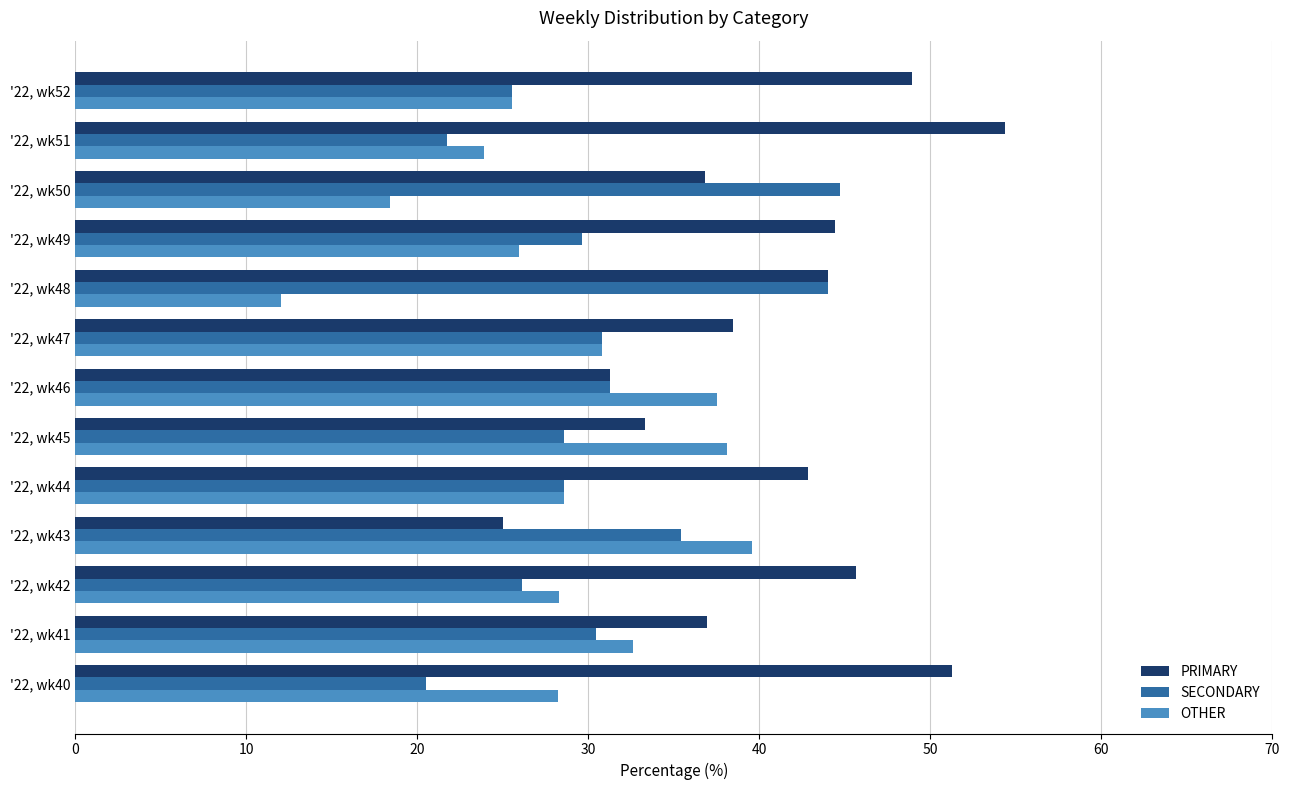

Is it true that SECONDARY equals 10.0 at '22, wk41?

False